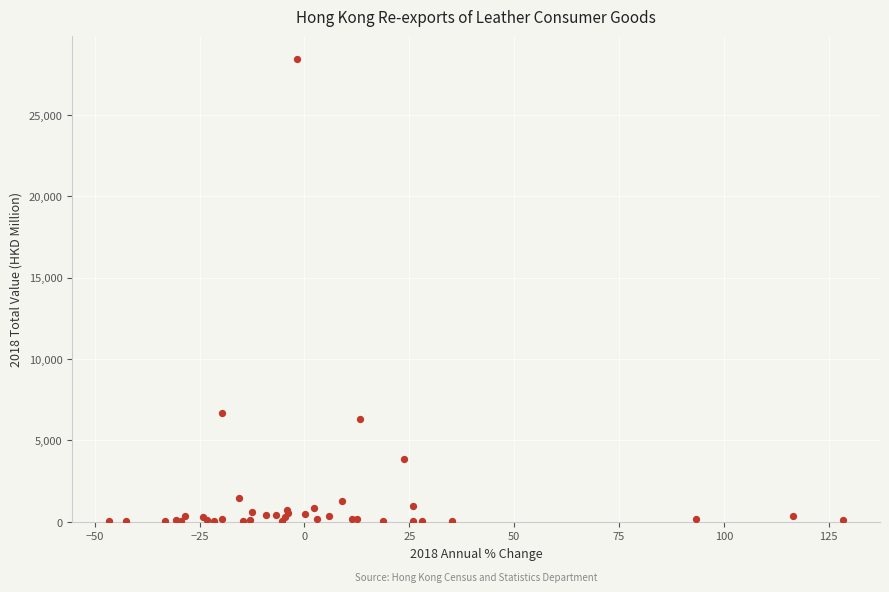

What Y value in the scatter plot is closest to 14224?

6669.1